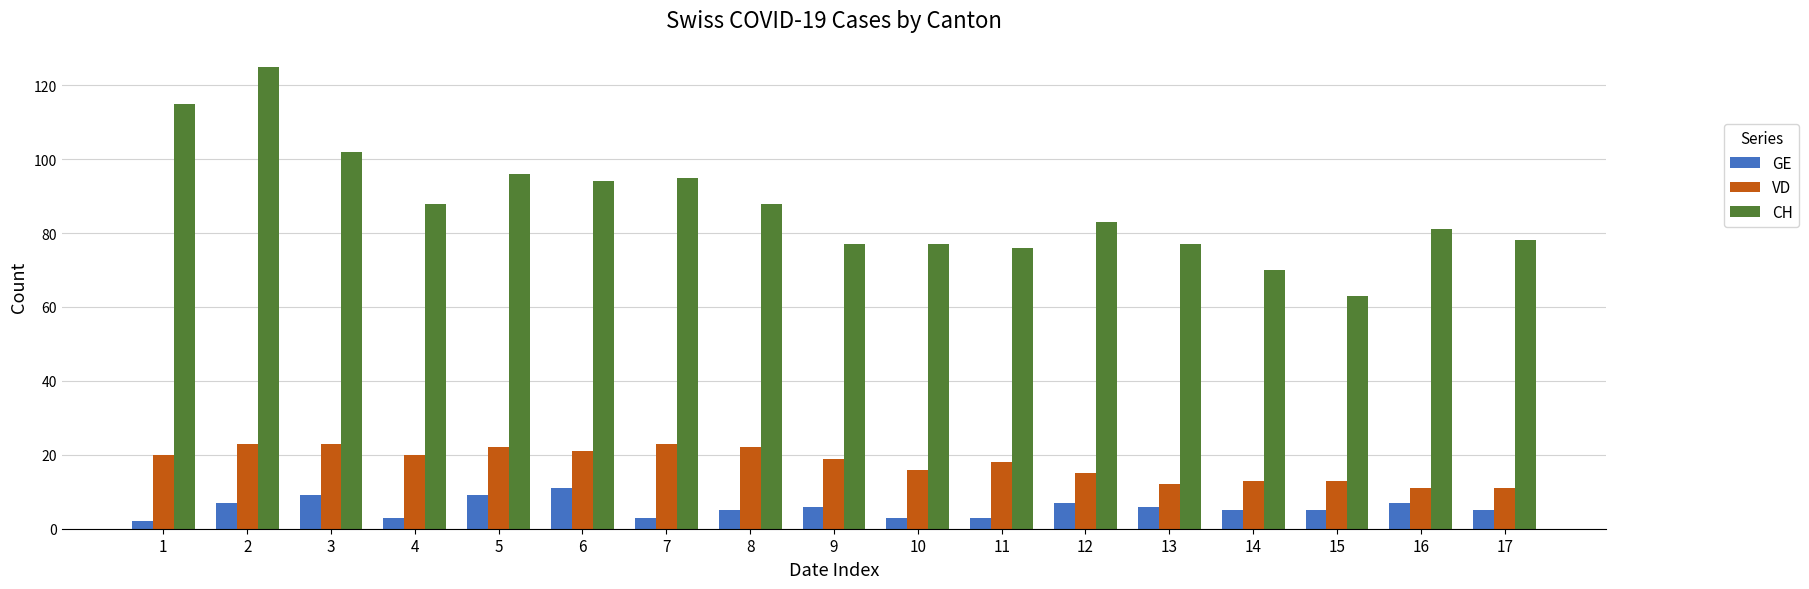

What is the maximum value shown in the chart?

125